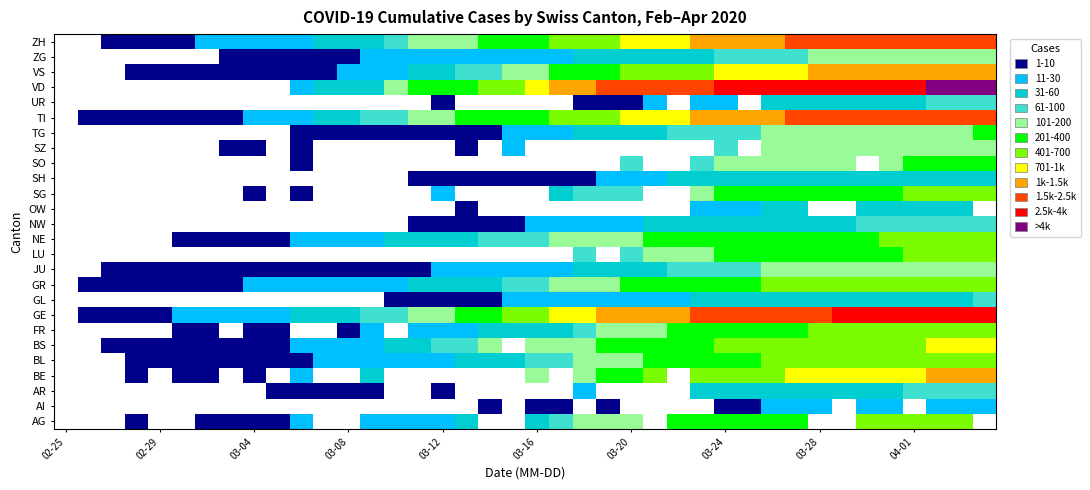

At how many categories does at least one series exceed 3?

26